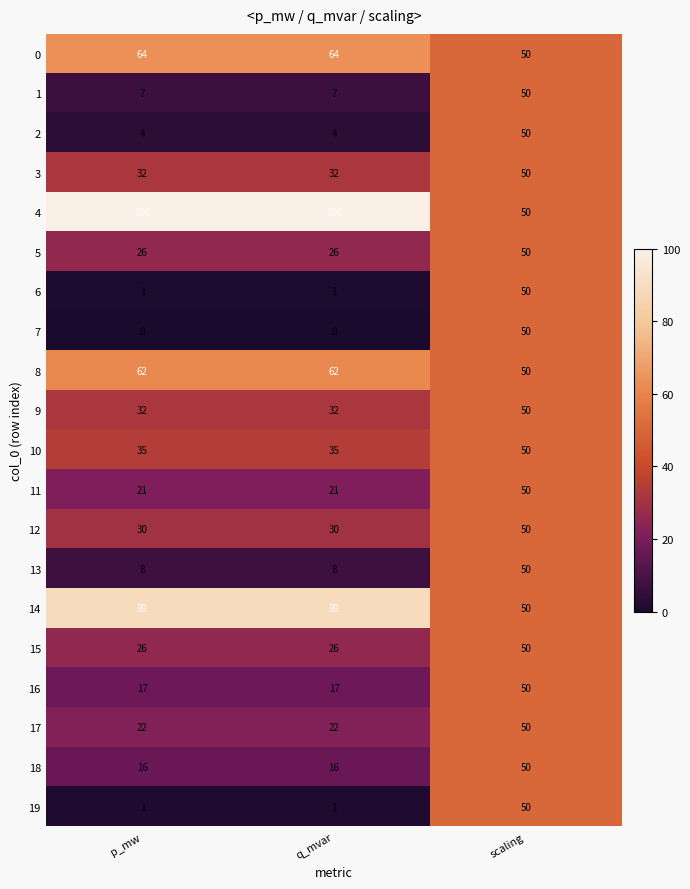

What is the spread (max minus min) of values at p_mw?

100